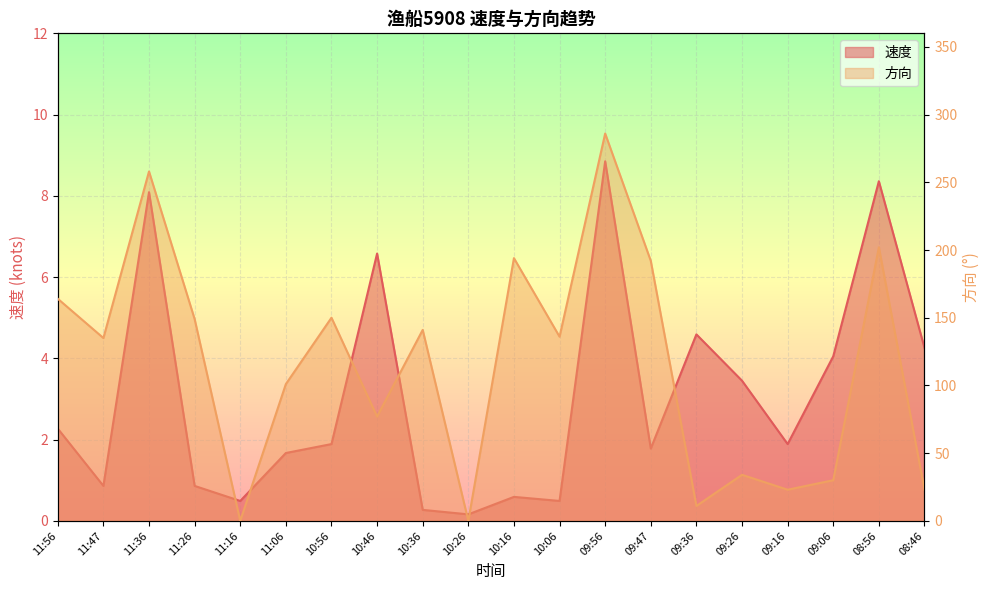

Which series has the widest spread of values?

方向